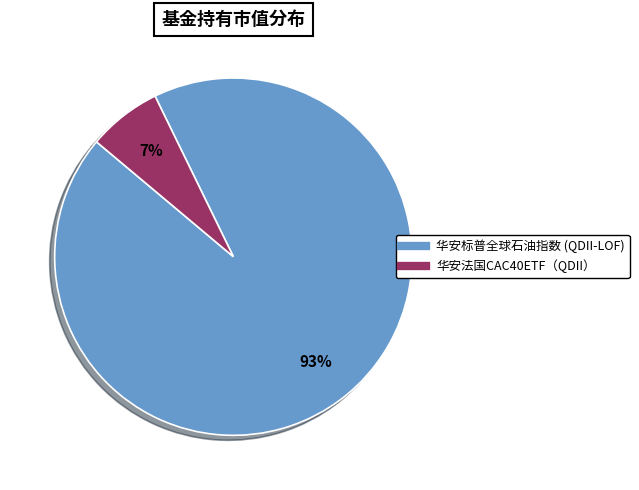

Rank the categories by value from highest to lowest.

华安标普全球石油指数 (QDII-LOF), 华安法国CAC40ETF（QDII）